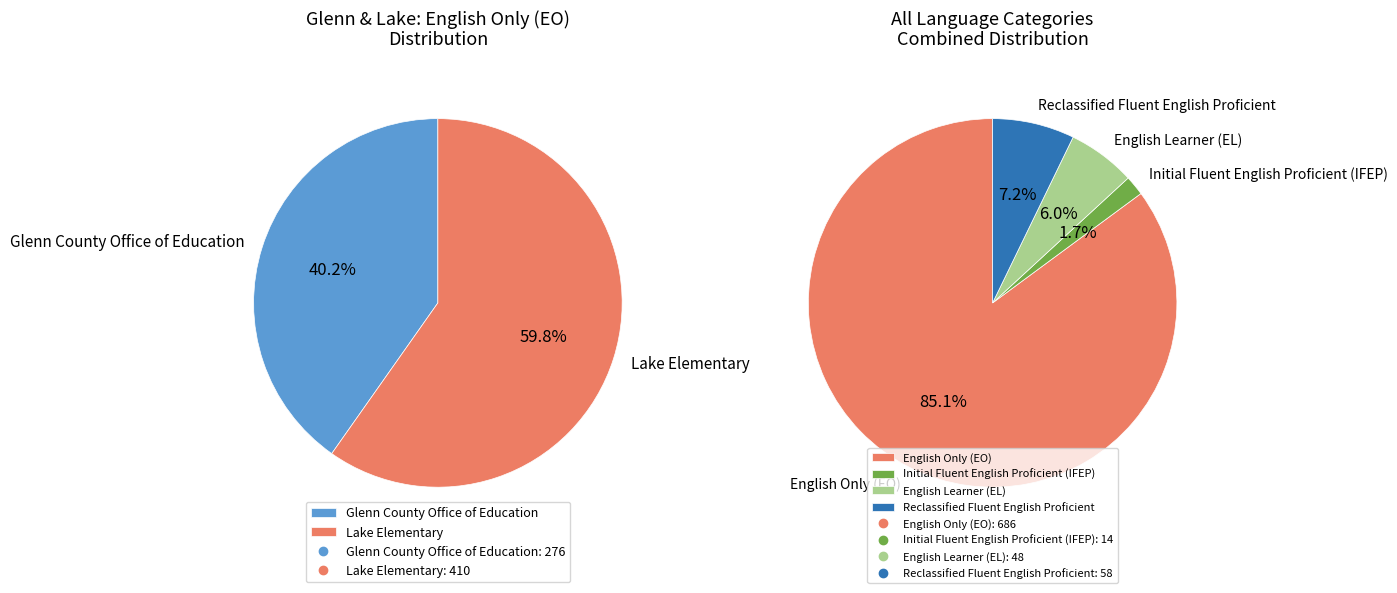

What is the total percentage of Lake Elementary and Glenn County Office of Education?

100.0%